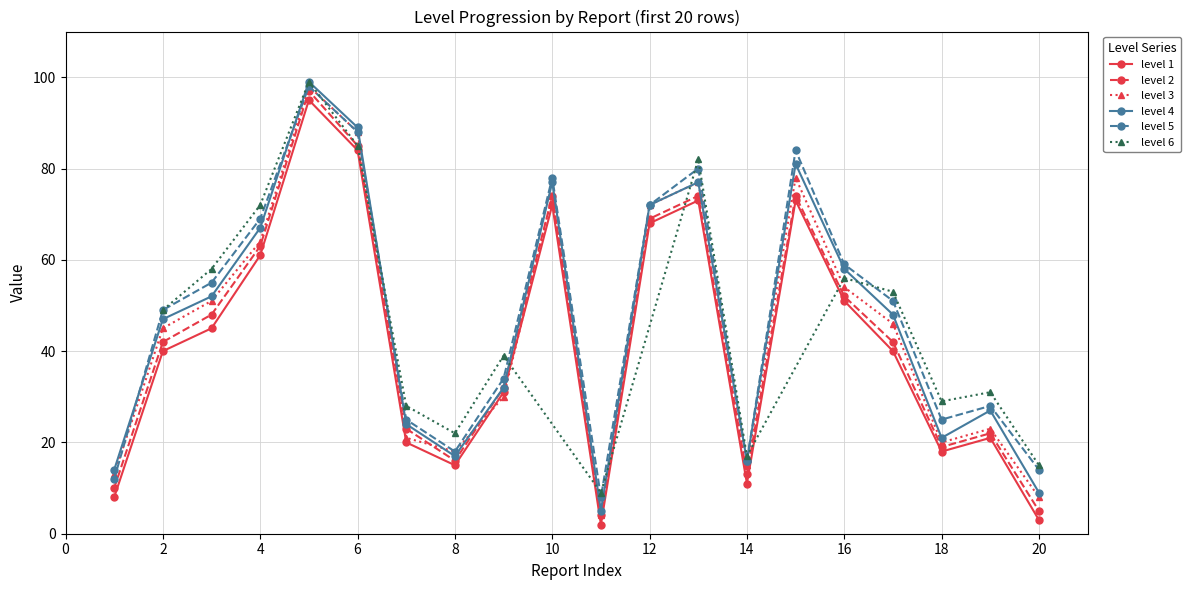

What value does the level 3 series have at 15?

78